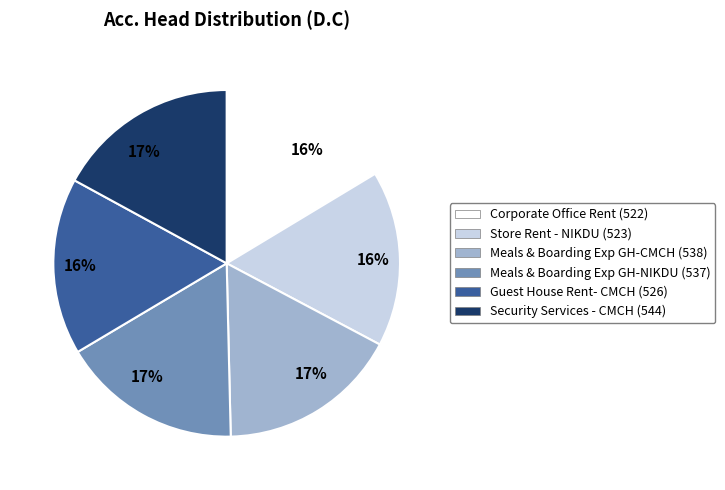

Count the number of slices in the pie.

6